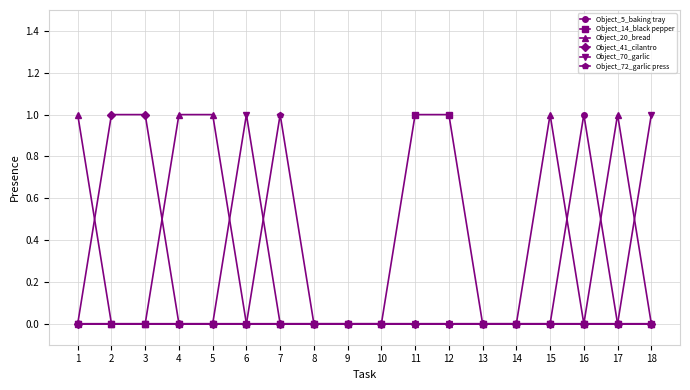

Reading left to right, list all the values displayed in this chart.

Object_5_baking tray: 1=0	2=0	3=0	4=0	5=0	6=0	7=0	8=0	9=0	10=0	11=0	12=0	13=0	14=0	15=0	16=1	17=0	18=0
Object_14_black pepper: 1=0	2=0	3=0	4=0	5=0	6=0	7=0	8=0	9=0	10=0	11=1	12=1	13=0	14=0	15=0	16=0	17=0	18=0
Object_20_bread: 1=1	2=0	3=0	4=1	5=1	6=0	7=0	8=0	9=0	10=0	11=0	12=0	13=0	14=0	15=1	16=0	17=1	18=0
Object_41_cilantro: 1=0	2=1	3=1	4=0	5=0	6=0	7=0	8=0	9=0	10=0	11=0	12=0	13=0	14=0	15=0	16=0	17=0	18=0
Object_70_garlic: 1=0	2=0	3=0	4=0	5=0	6=1	7=0	8=0	9=0	10=0	11=0	12=0	13=0	14=0	15=0	16=0	17=0	18=1
Object_72_garlic press: 1=0	2=0	3=0	4=0	5=0	6=0	7=1	8=0	9=0	10=0	11=0	12=0	13=0	14=0	15=0	16=0	17=0	18=0